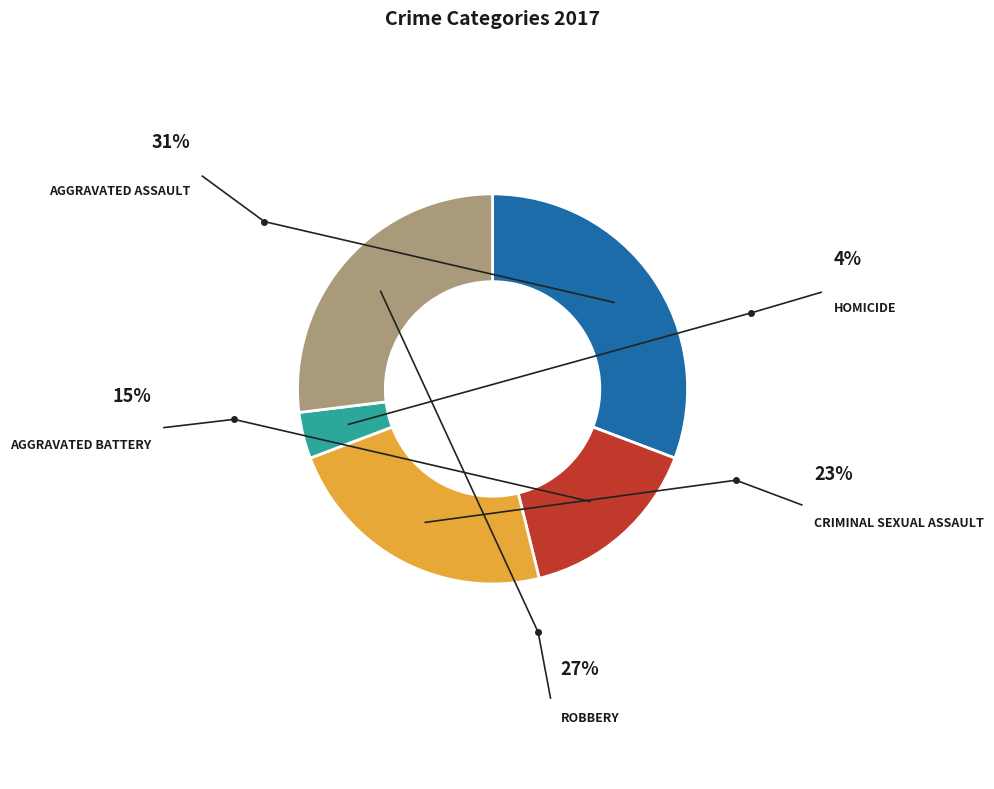

Is there any slice that represents more than half of the pie?

No